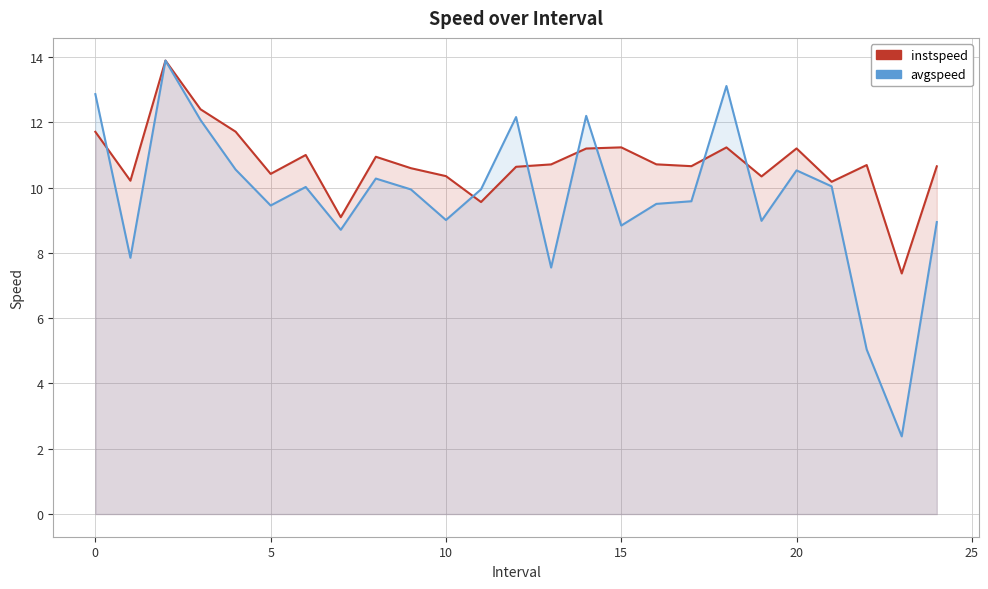

List the series in order of their peak value, highest first.

instspeed, avgspeed